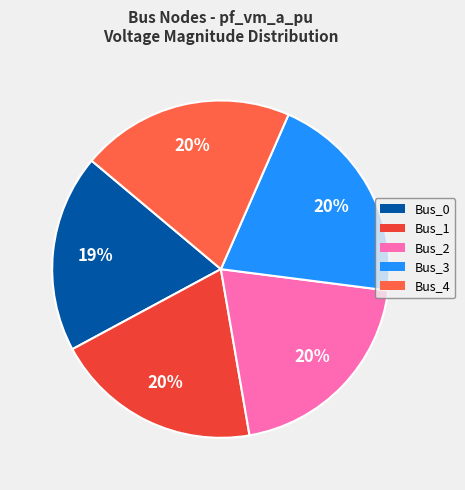

How many segments does this pie chart have?

5